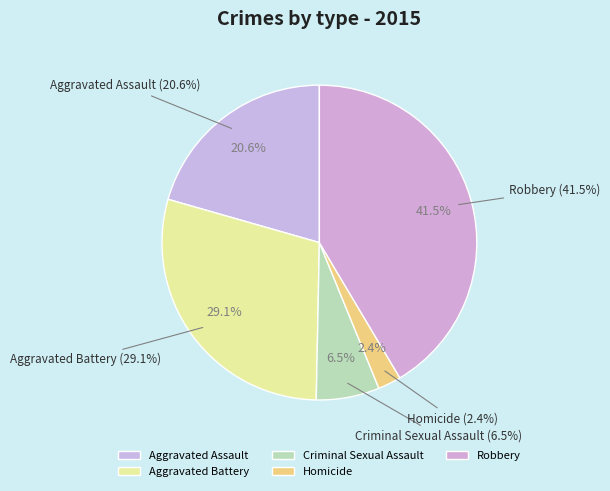

To the nearest percent, what is the difference between the Aggravated Assault and Homicide slice percentages?

18%